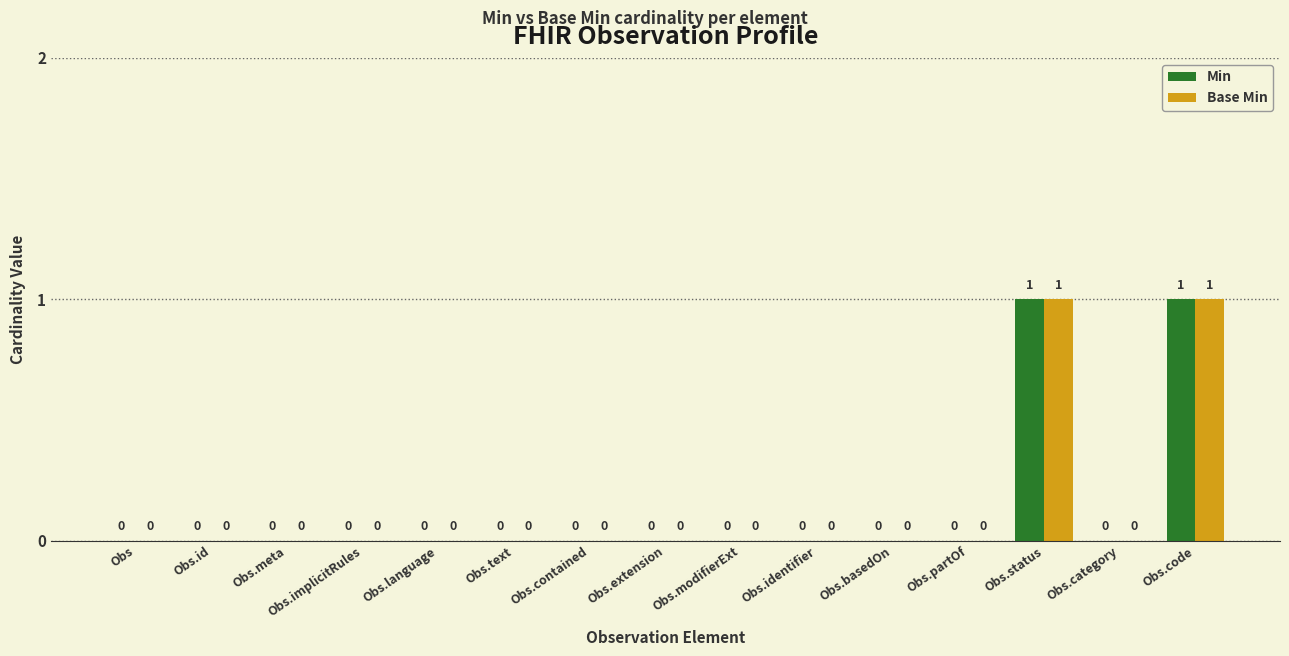

How many Base Min values are between 0 and 1?

15